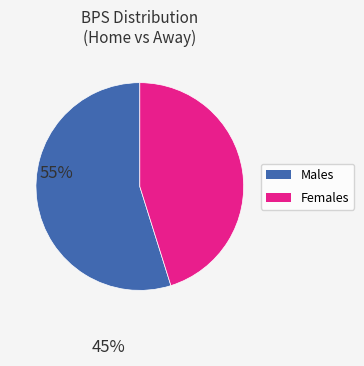

Is there any slice that represents more than half of the pie?

Yes